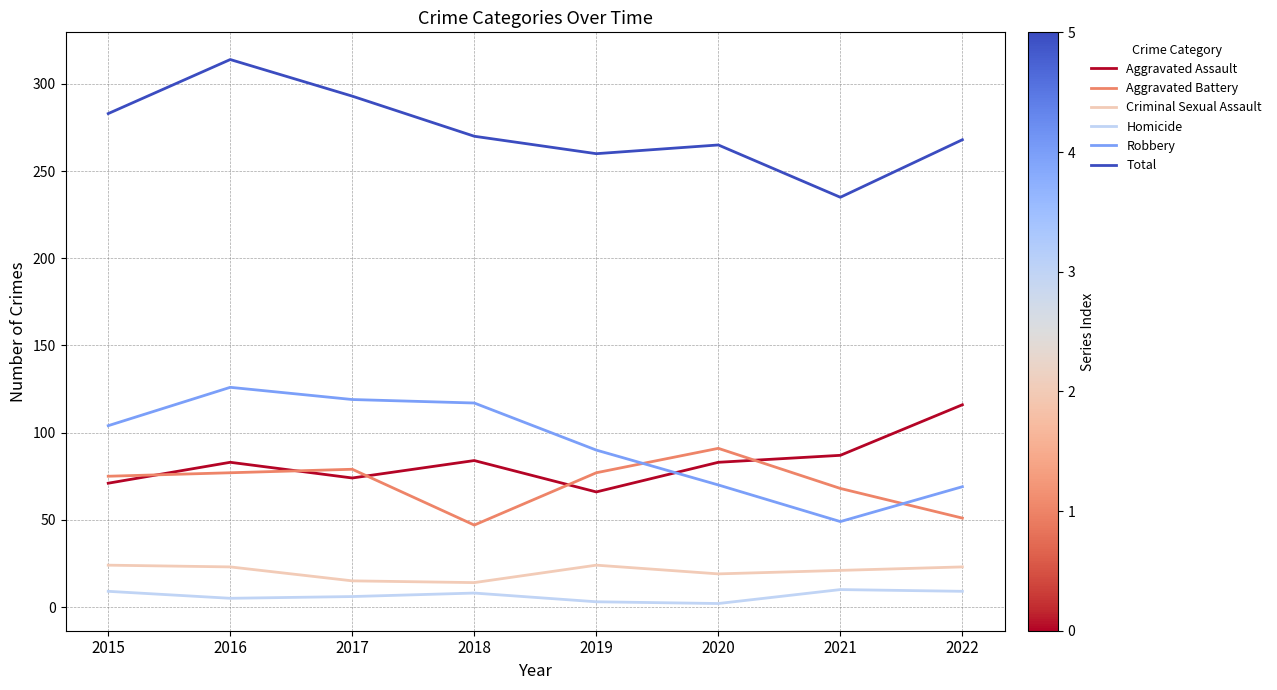

True or false: Total and Homicide intersect in this chart.

False